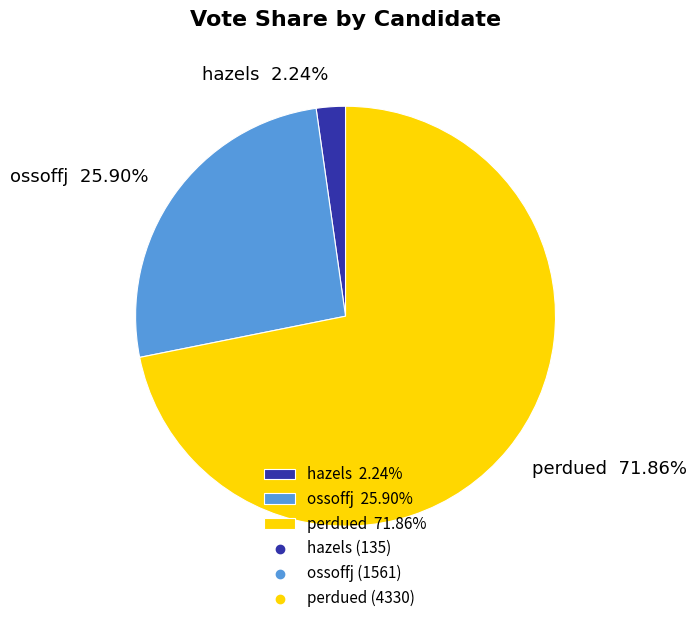

To the nearest percent, what is the average slice percentage?

33%